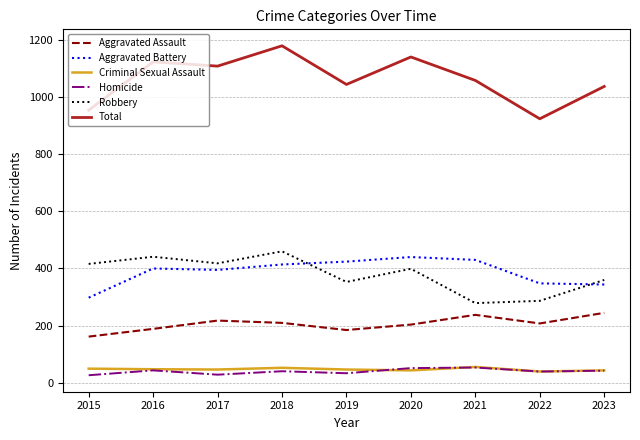

Where is the first local maximum for Total?

2016